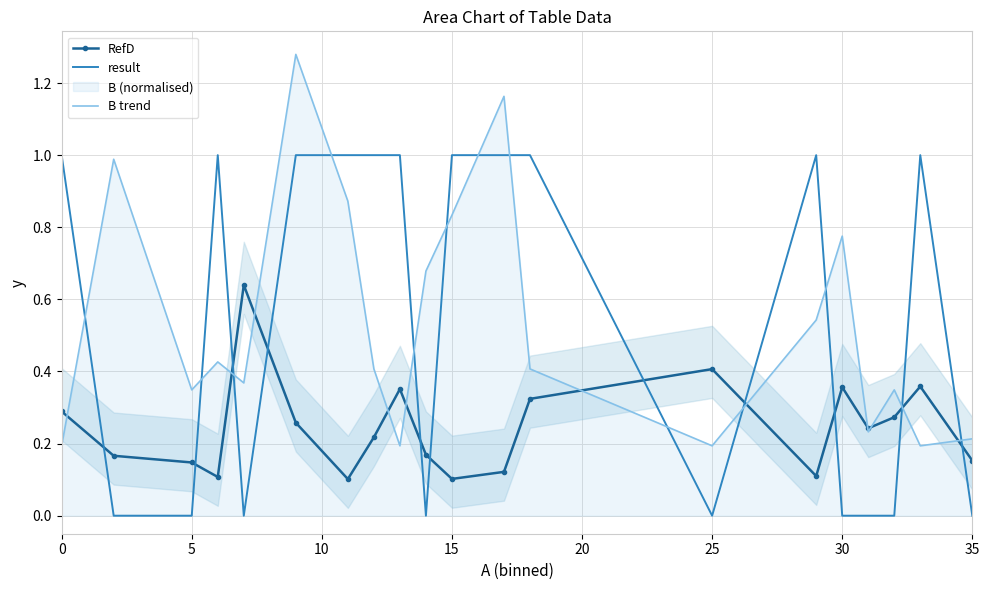

In RefD, how many points are higher than both neighbors (excluding endpoints)?

5